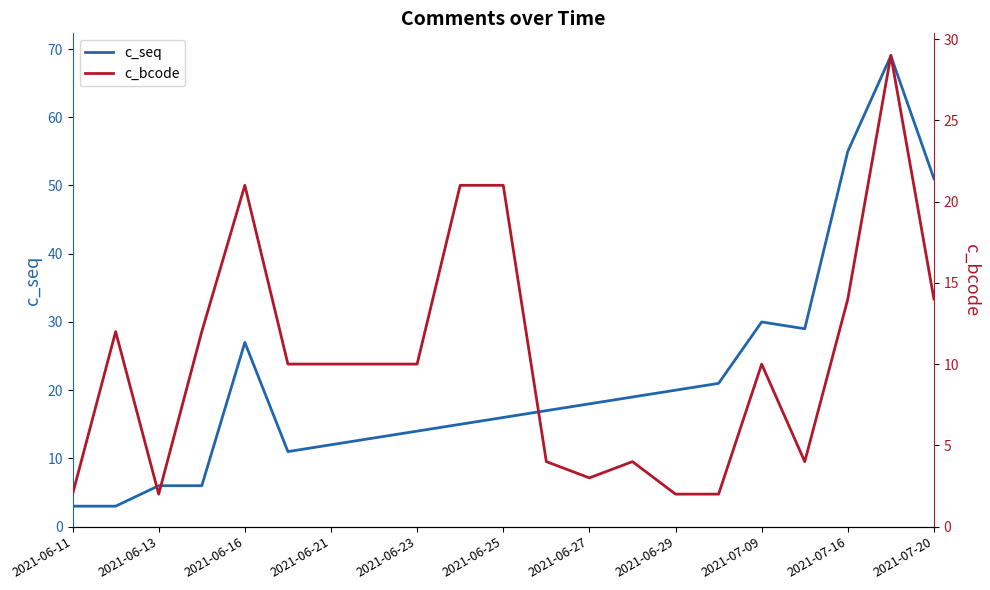

What is the minimum value for c_bcode?

2